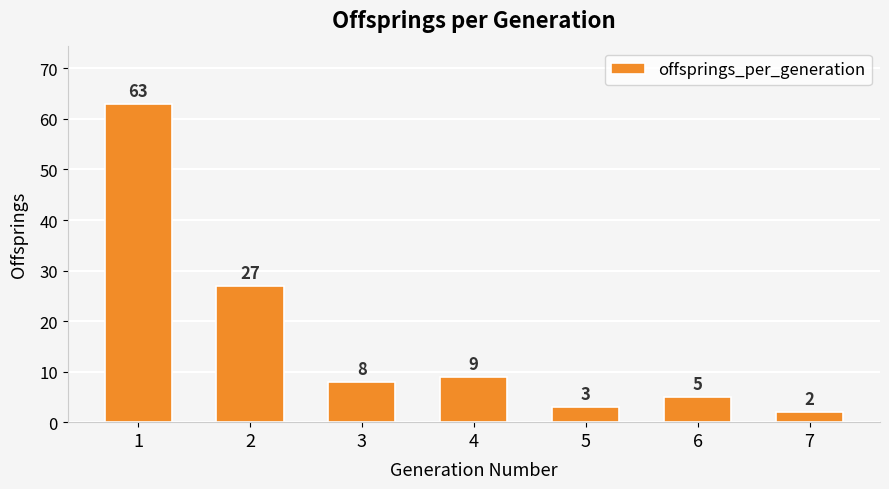

How many distinct data groups are displayed?

1